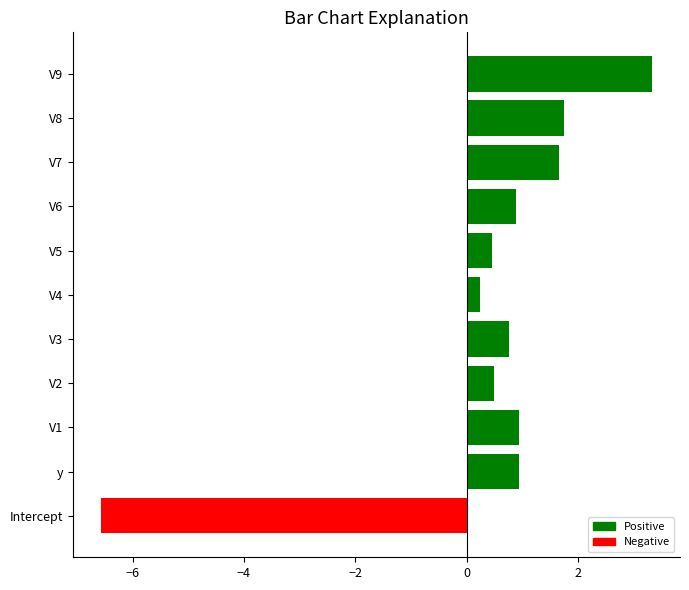

The value at V1 is 0.9. True or false?

True